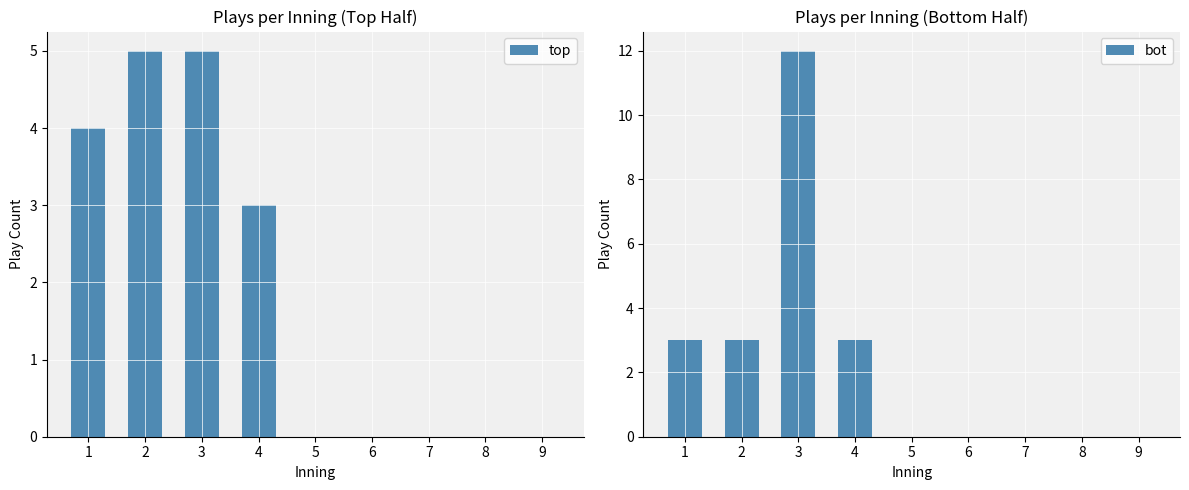

List the series in order of their overall mean, lowest first.

top, bot